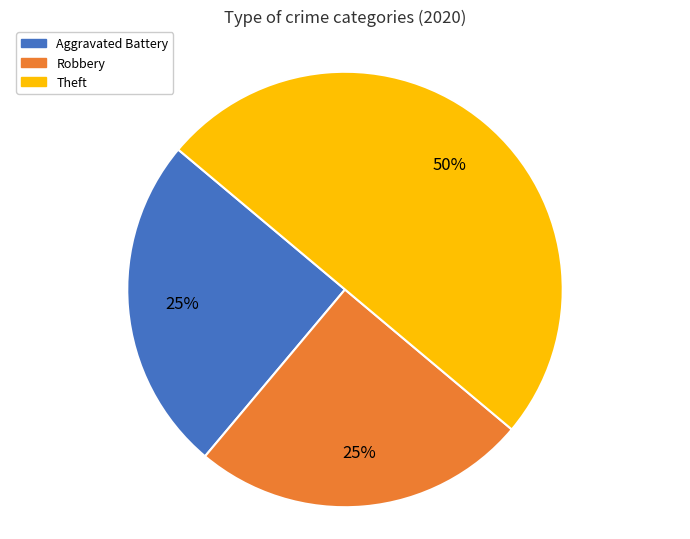

Does Aggravated Battery represent more than half of the total?

No